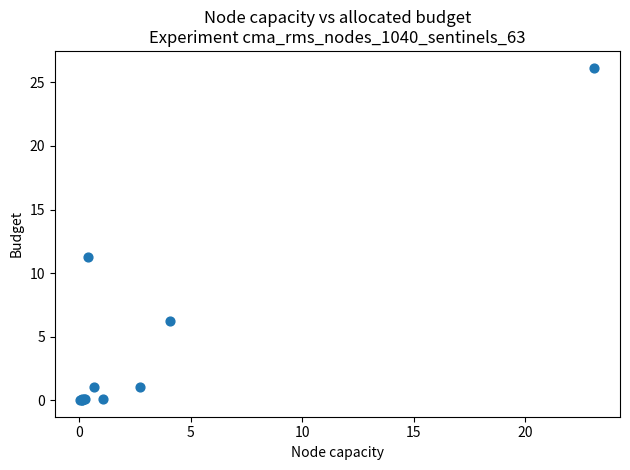

What Y value in the scatter plot is closest to 13?

11.2